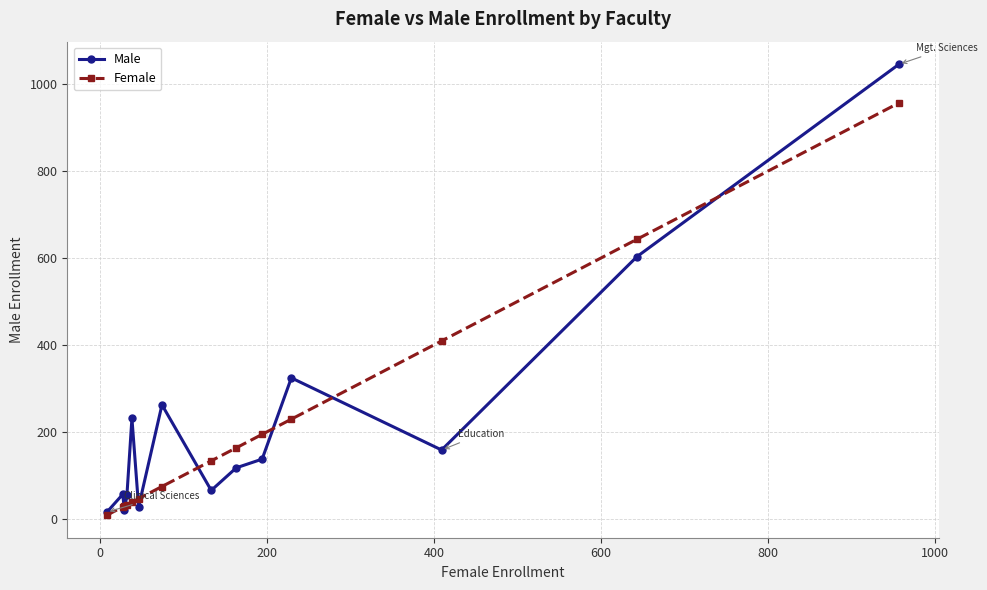

What is the smallest value displayed?

8